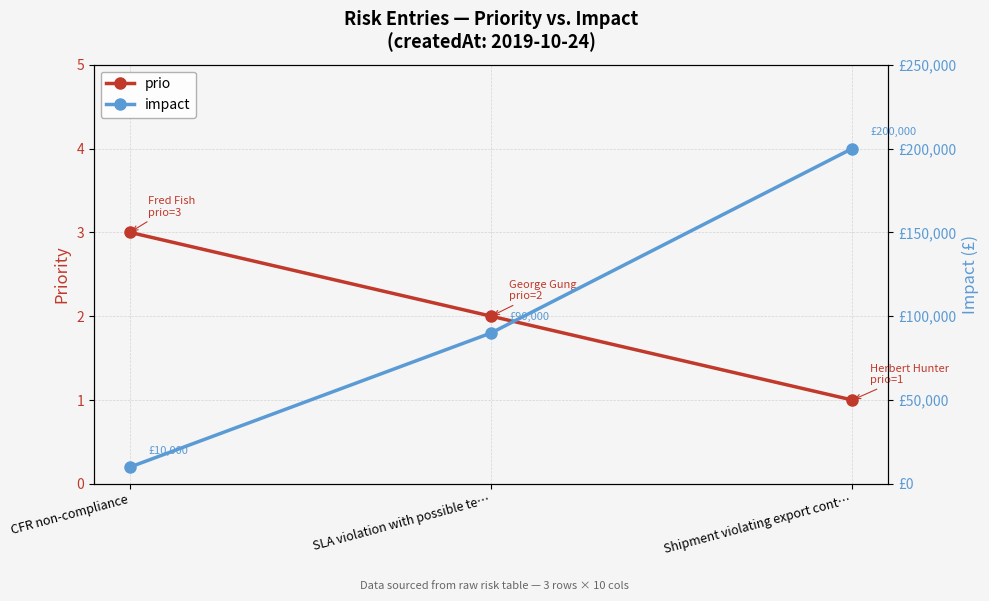

List the series in order of their peak value, highest first.

impact, prio